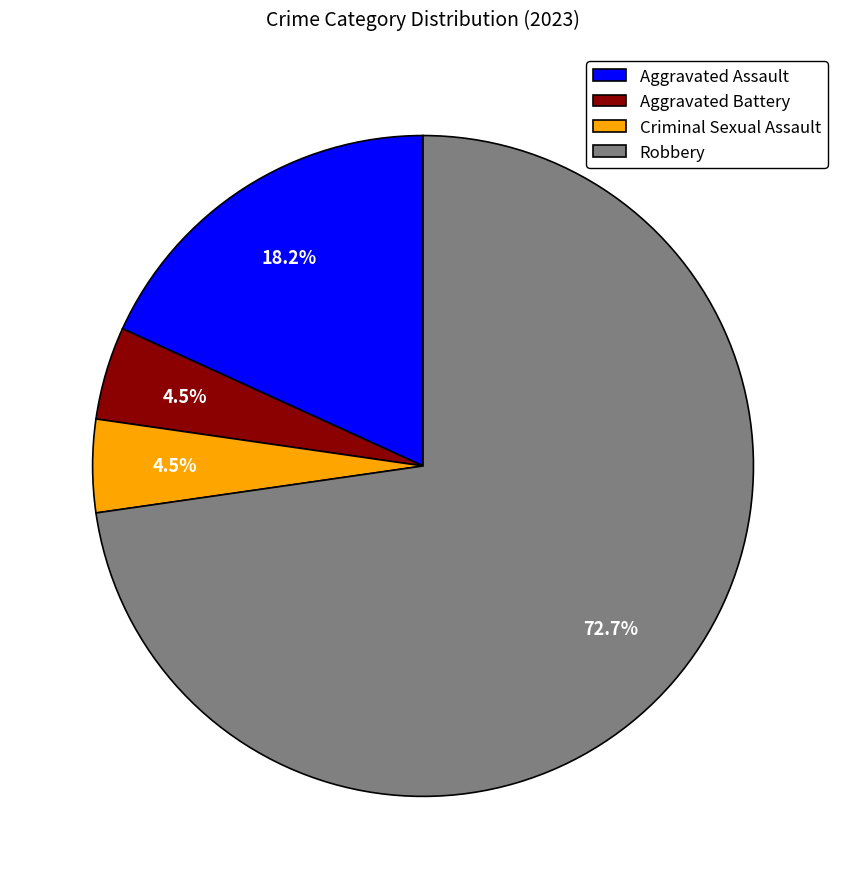

Which category has the biggest portion of the pie?

Robbery